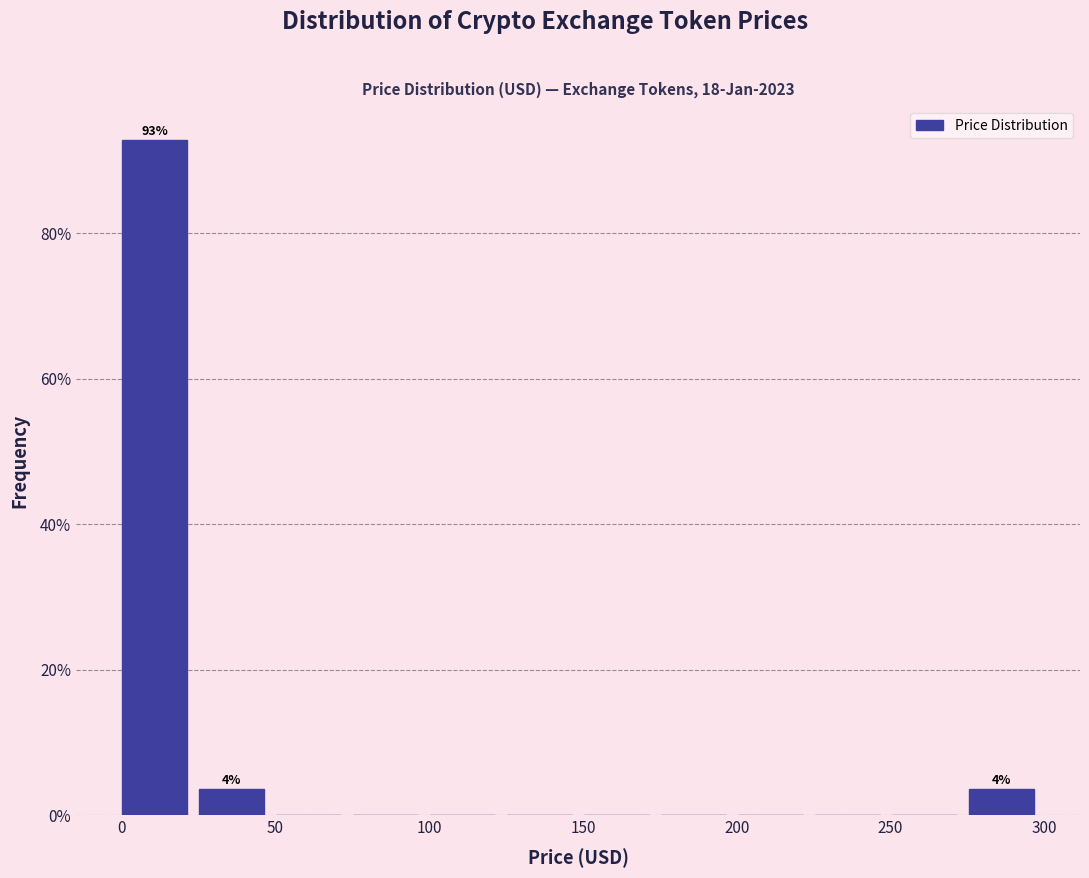

Which range on the x-axis has the tallest bar?

0 to 25